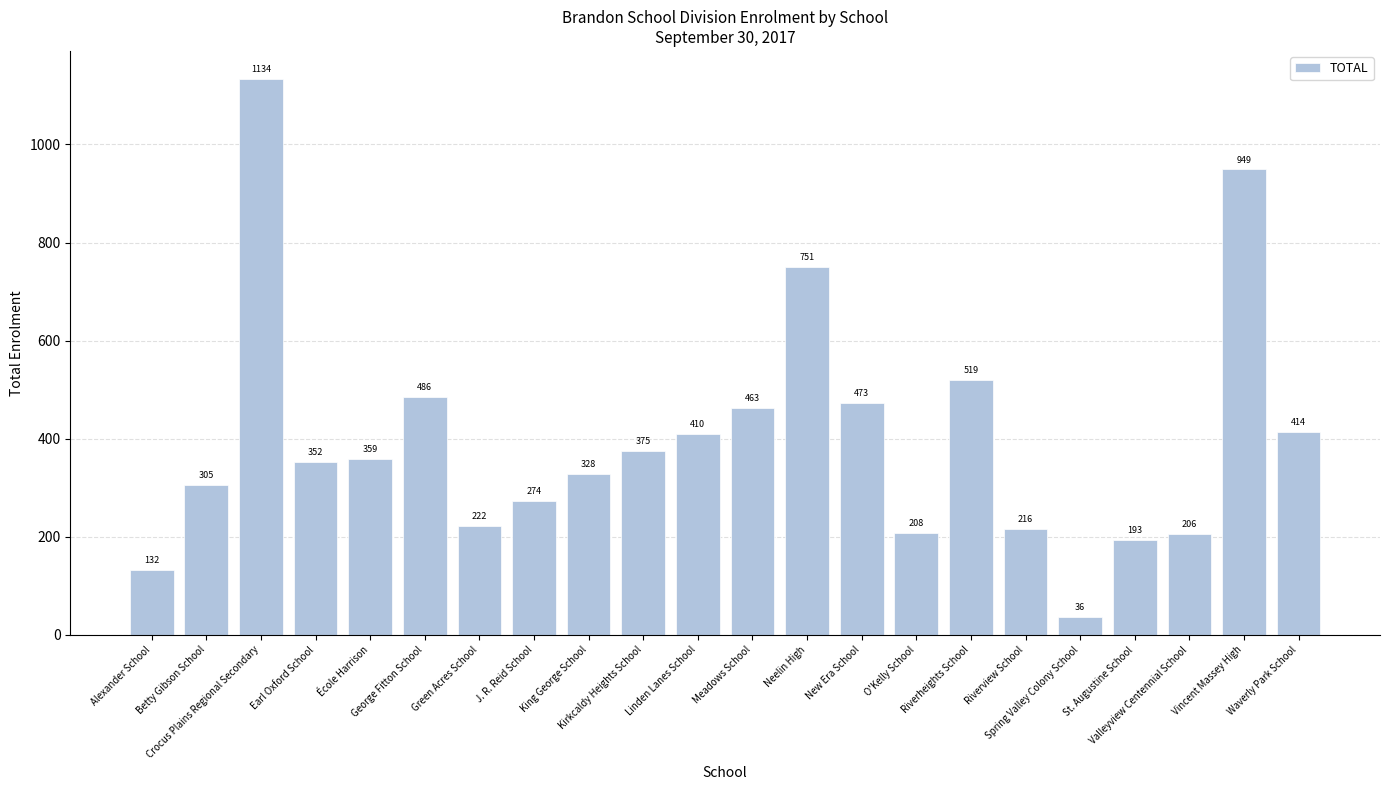

How many series are shown in this chart?

1